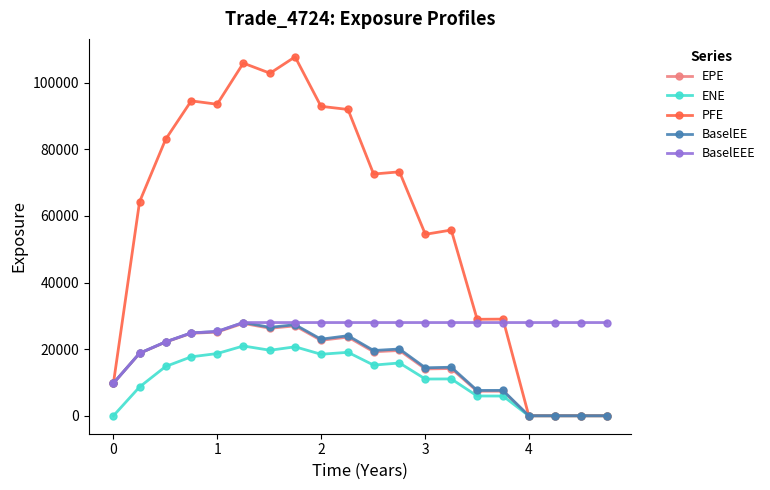

Which series has the widest spread of values?

PFE